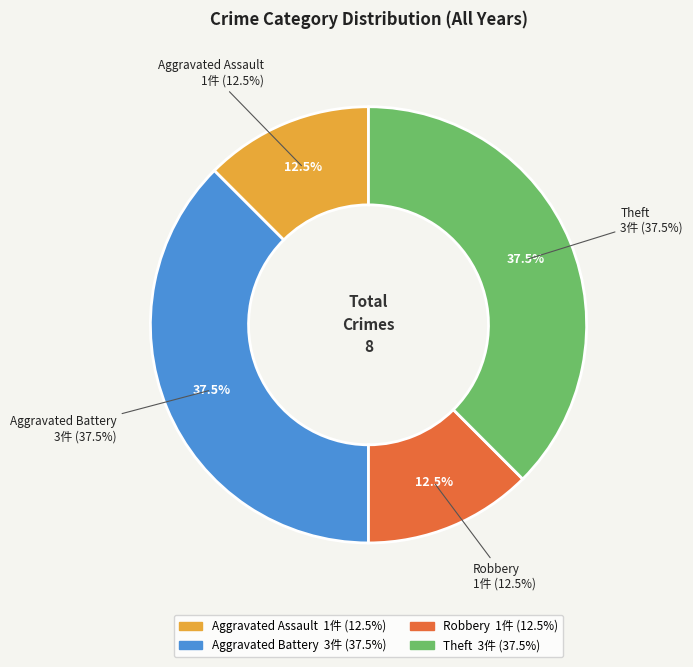

Is it true that Theft is 38% of the pie?

True